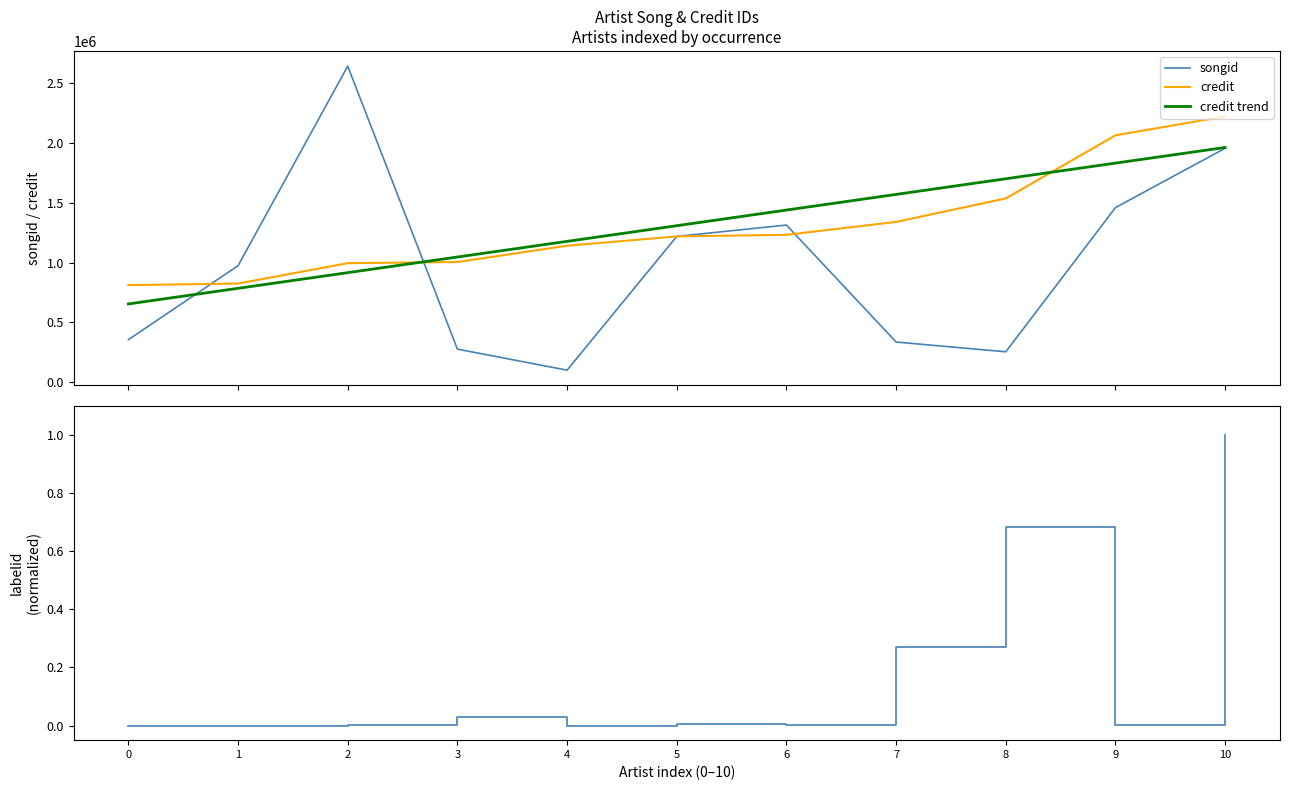

At which label does songid reach its minimum?

4